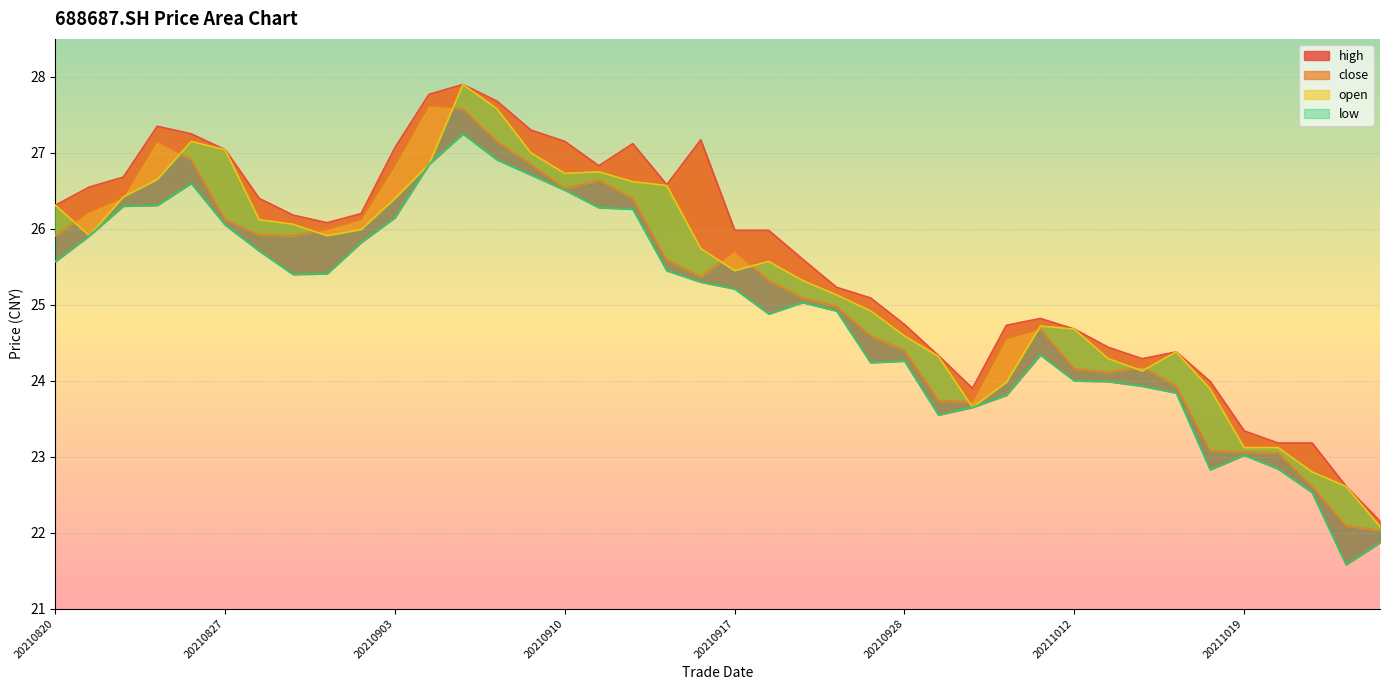

What is the difference between the maximum and minimum values in the high series?

5.8